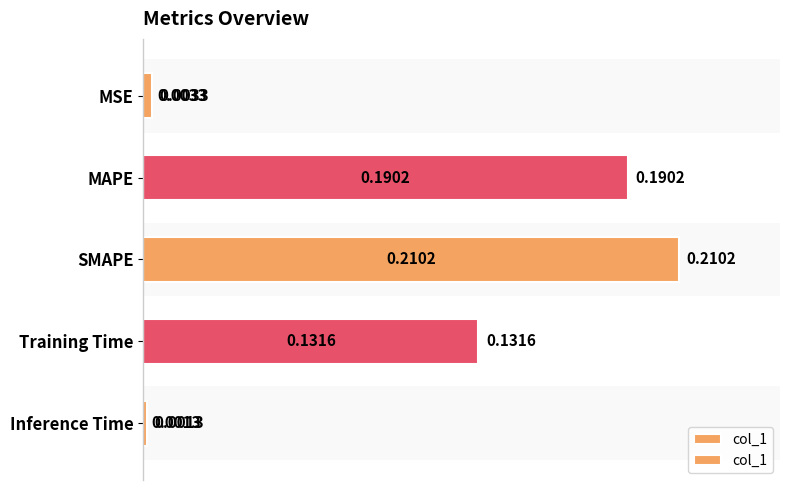

Which has a higher value, MAPE or SMAPE?

SMAPE